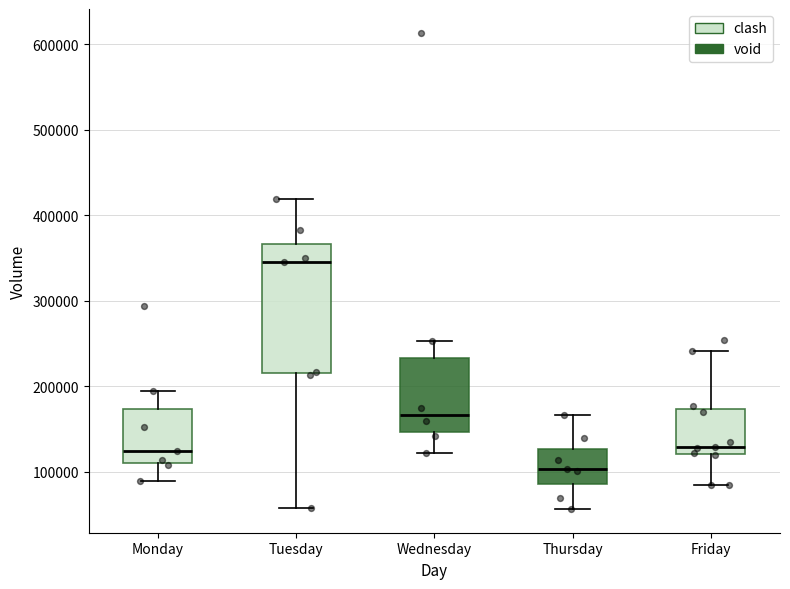

Reading left to right, transcribe this box plot: for each box, give where its median line is, the range the box spans, and where its two whiskers end, as read against the y-axis. The values are not printed on the chart, so give them approximately, as read against the axis.

Monday: median 120000, box 110000 to 170000, whiskers 90000 to 190000
Tuesday: median 350000, box 210000 to 370000, whiskers 60000 to 420000
Wednesday: median 170000, box 150000 to 230000, whiskers 120000 to 250000
Thursday: median 100000, box 90000 to 130000, whiskers 60000 to 170000
Friday: median 130000, box 120000 to 170000, whiskers 80000 to 240000